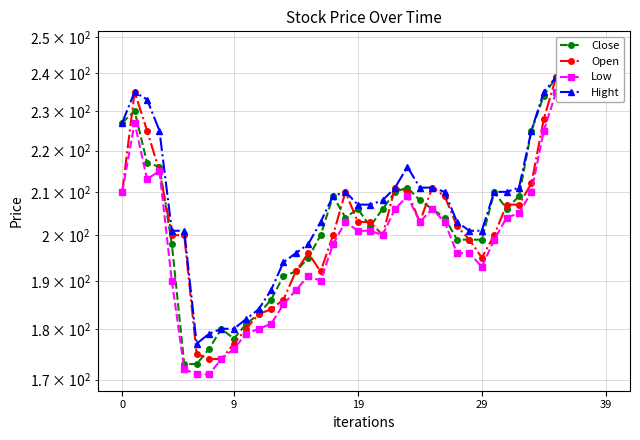

What value does the Low series have at 25, to the nearest 5?

205